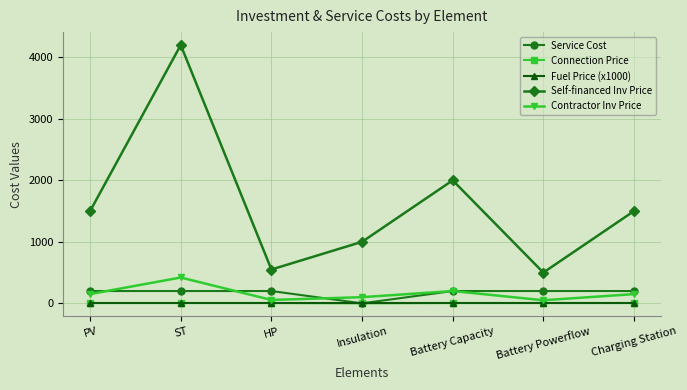

What is the approximate value of Connection Price at HP?

5